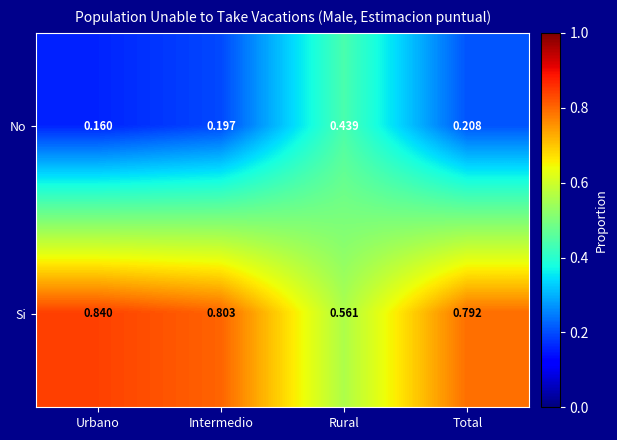

Which series has the largest total across all categories?

Si